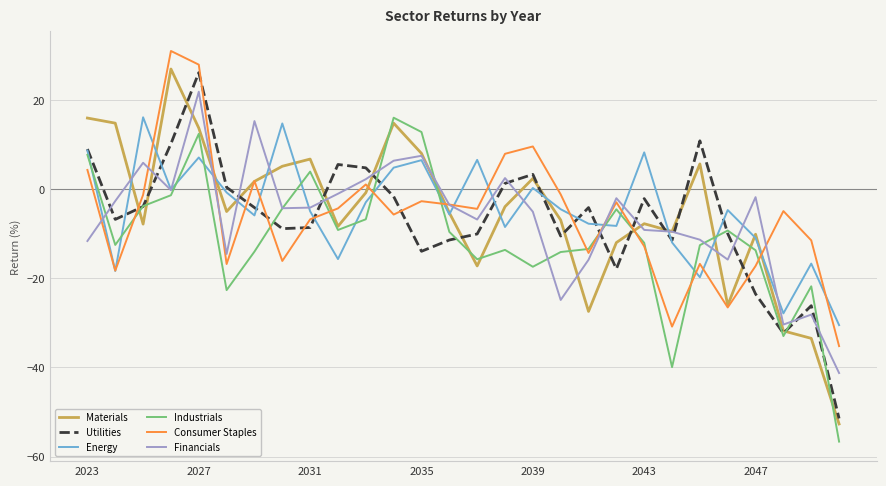

What is the lowest value of the Industrials series?

-56.7